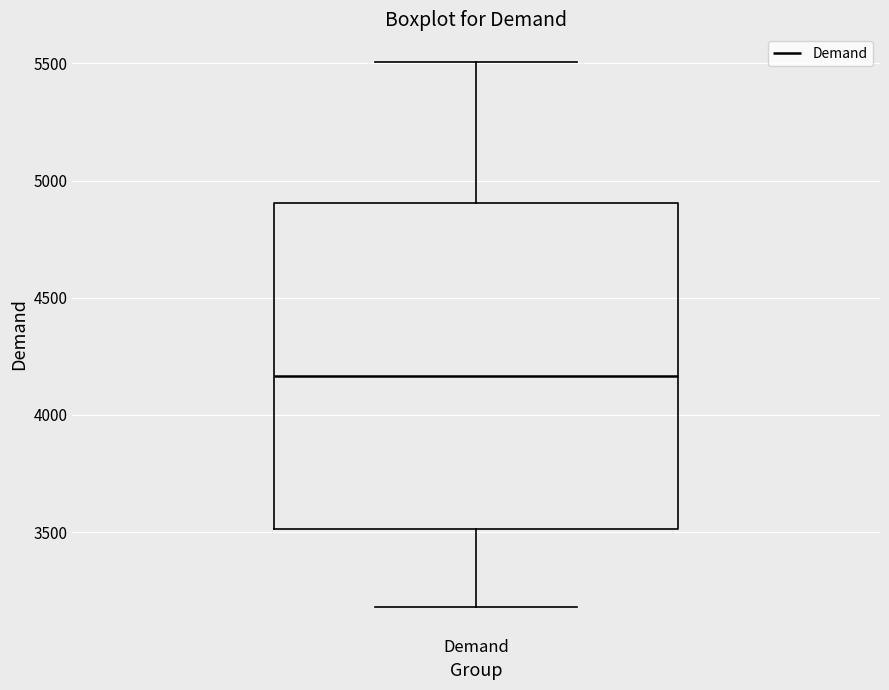

Where does the lower whisker of the box for Demand end on the y-axis? The values are not printed on the chart, so give them approximately, as read against the axis.

3200